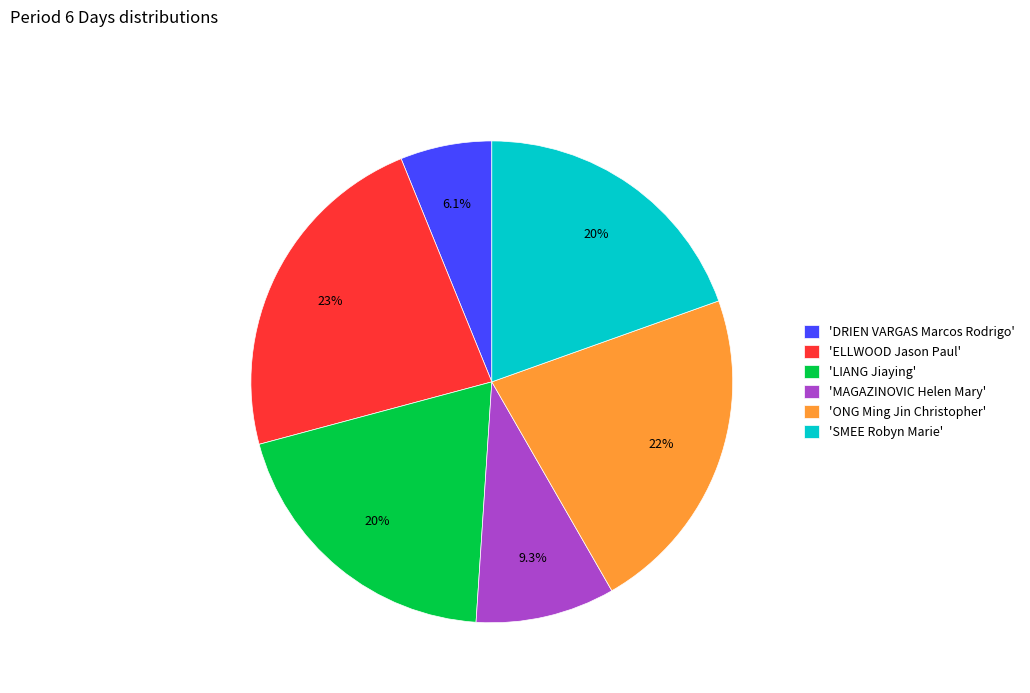

Is there a majority slice in this chart?

No